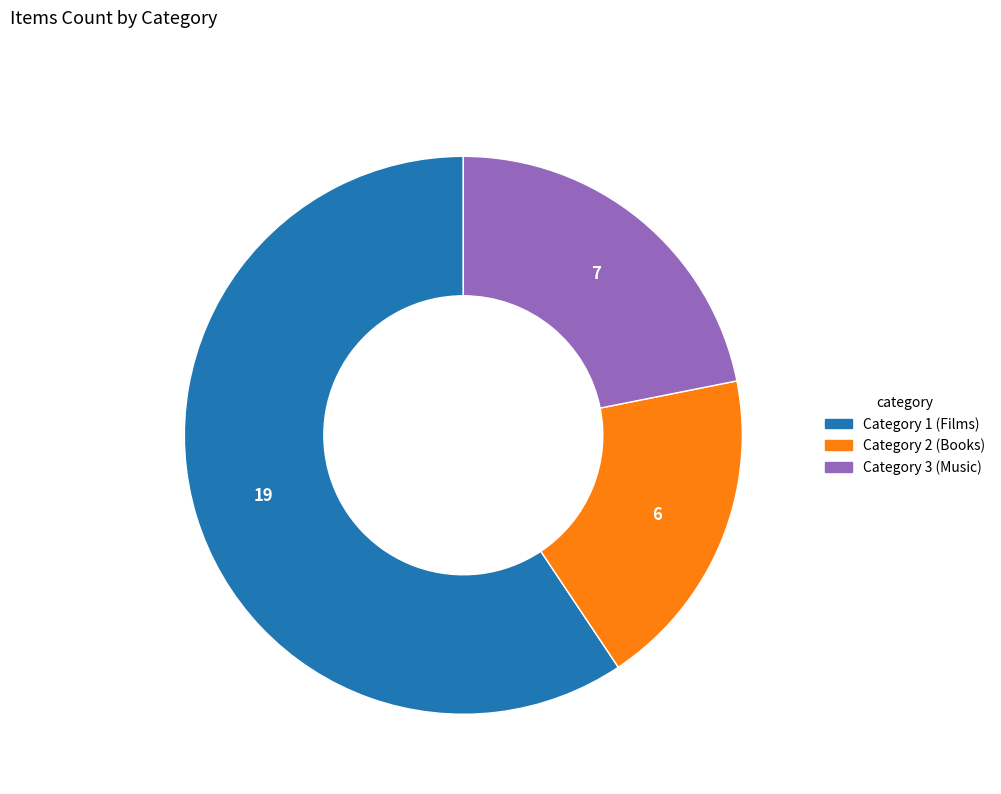

How many segments does this pie chart have?

3